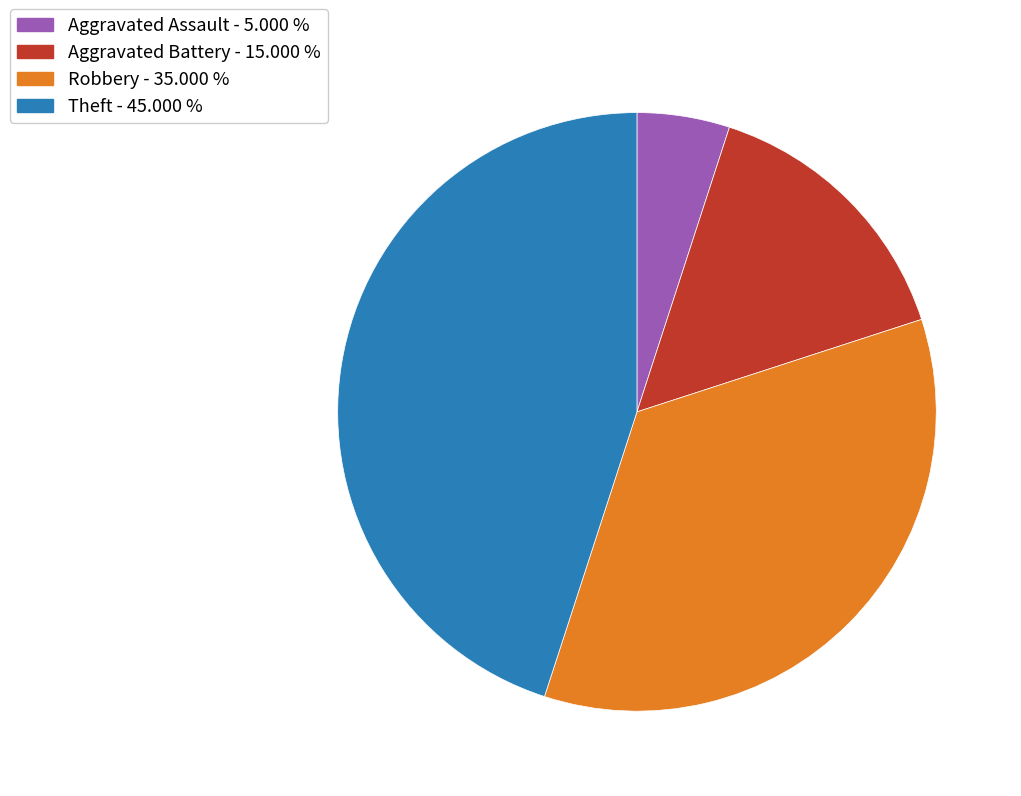

Is the sum of Robbery - 35.000 % and Theft - 45.000 % greater than half?

Yes